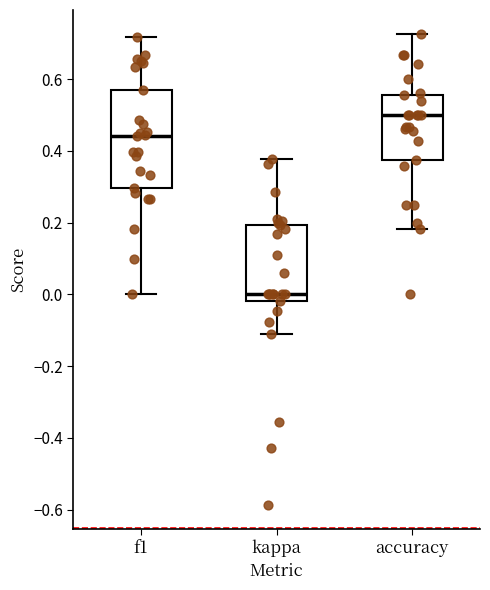

Where is the upper edge of the box for accuracy on the y-axis? The values are not printed on the chart, so give them approximately, as read against the axis.

0.56